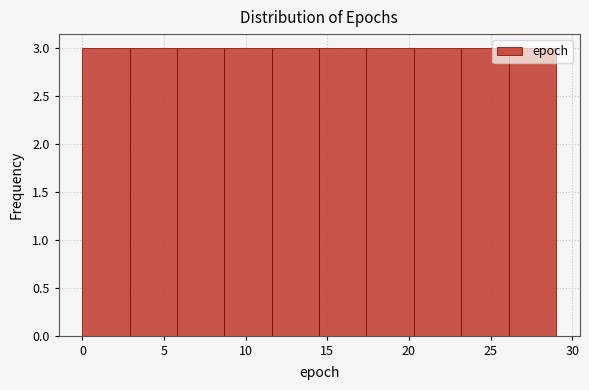

Reading left to right, list every bar in this chart as the range it spans on the x-axis followed by its height. Neither the bar edges nor the heights are printed on the chart, so give them approximately, as read against the axes.

0.0 to 2.9: 3
2.9 to 5.8: 3
5.8 to 8.7: 3
8.7 to 11.6: 3
11.6 to 14.5: 3
14.5 to 17.4: 3
17.4 to 20.3: 3
20.3 to 23.2: 3
23.2 to 26.1: 3
26.1 to 29.0: 3